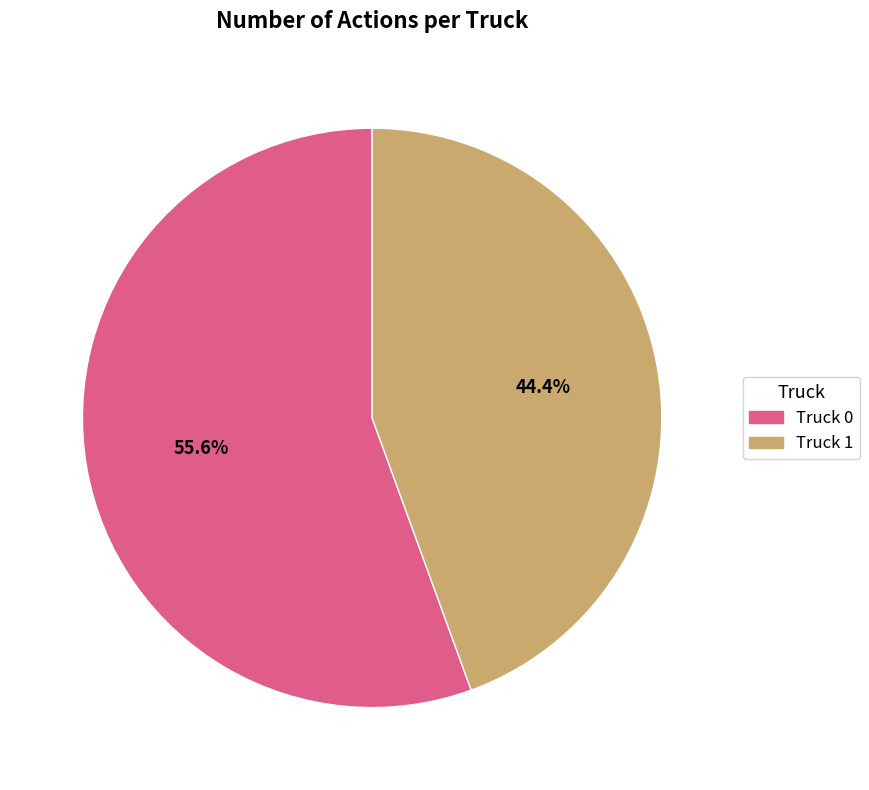

Between Truck 1 and Truck 0, which is larger?

Truck 0